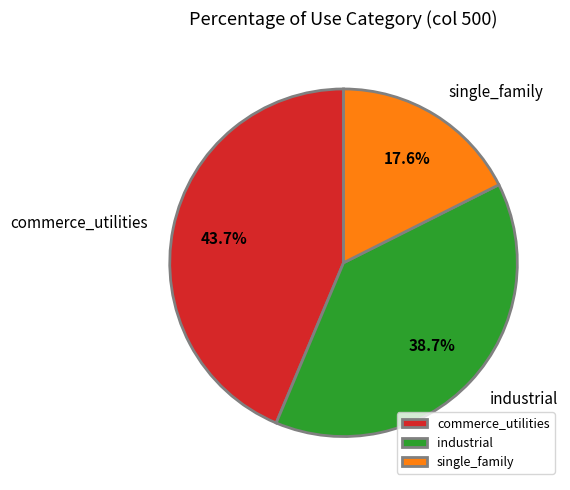

Rank the categories by value from lowest to highest.

single_family, industrial, commerce_utilities